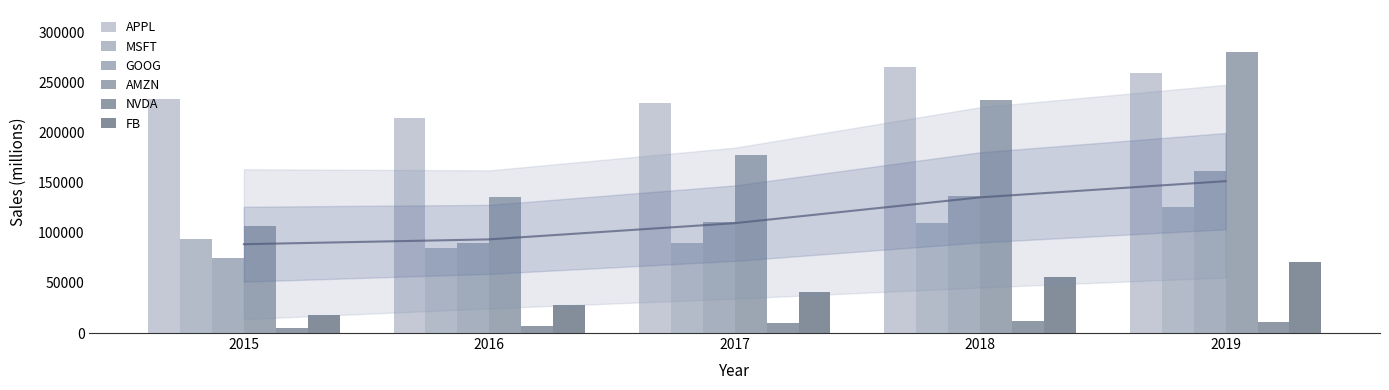

What is the spread (max minus min) of values at 2019?

269604